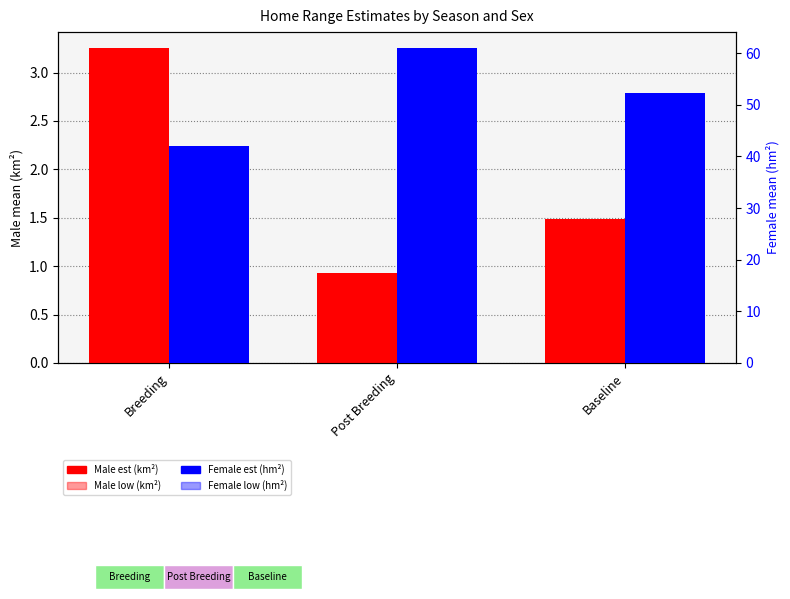

What is the minimum value for Male low (km²)?

0.5